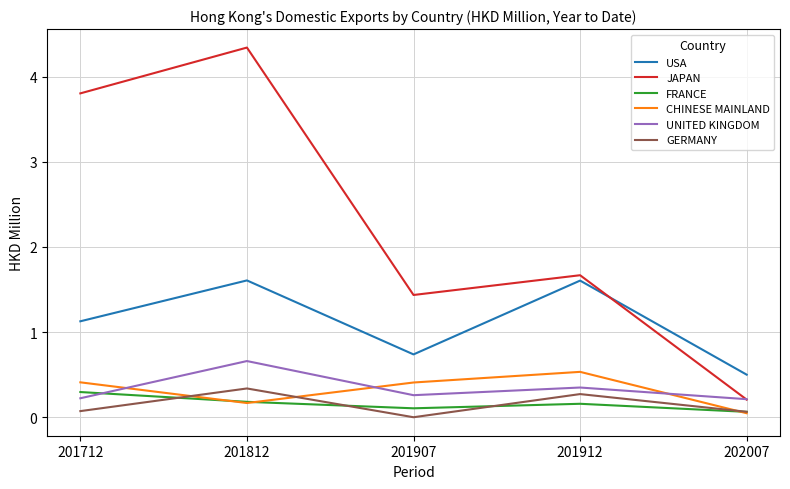

Is this an area chart (filled region under the line)?

No